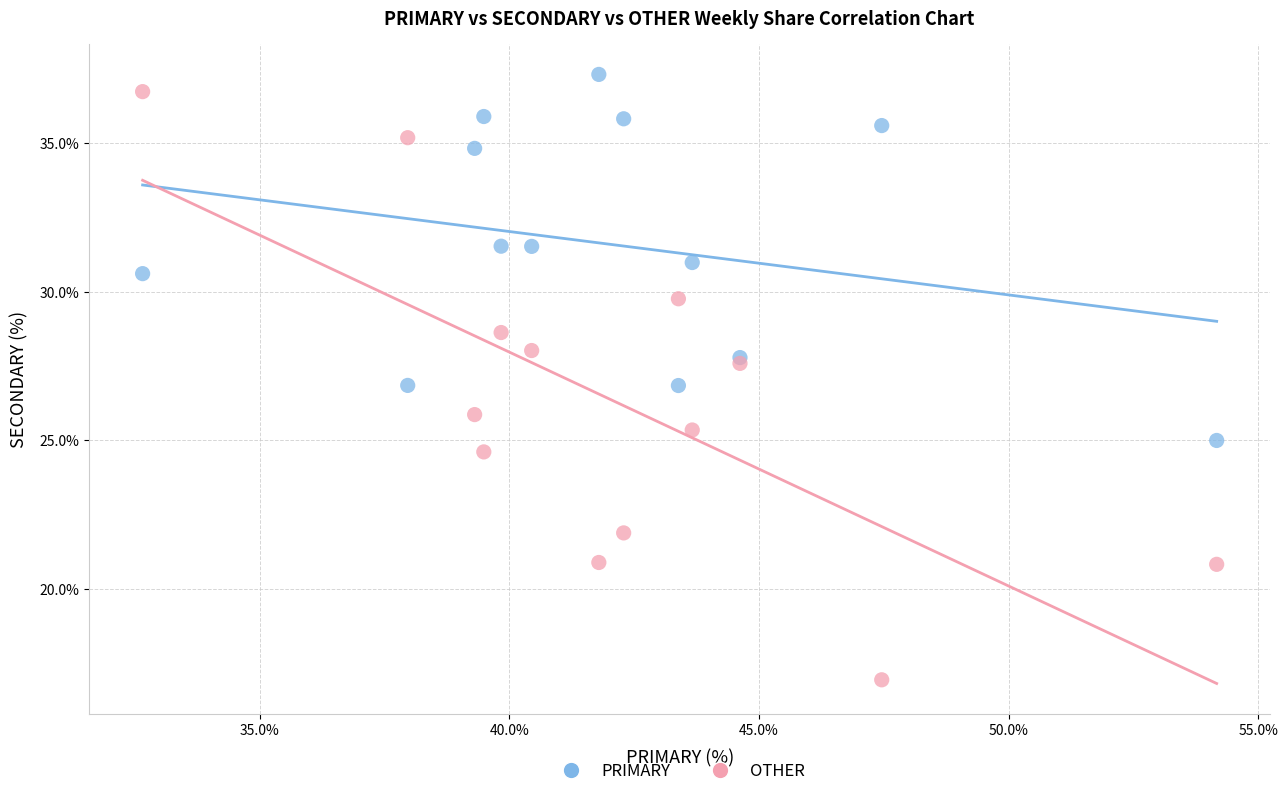

Which series has the largest Y range (max minus min)?

OTHER